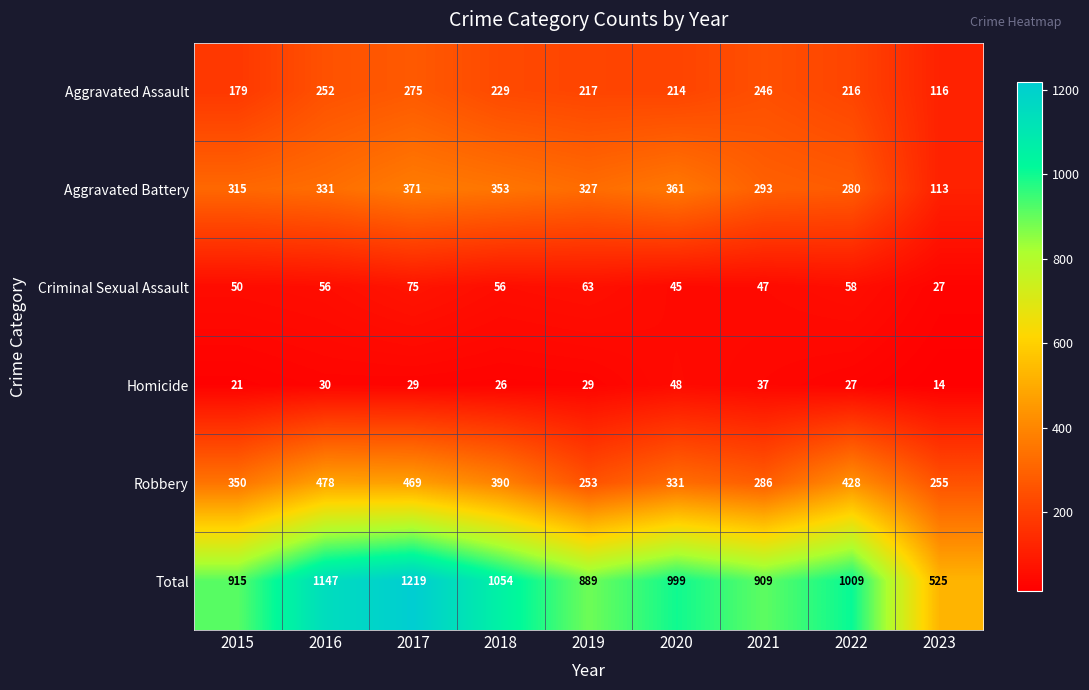

Which category has the highest value across all series?

2017